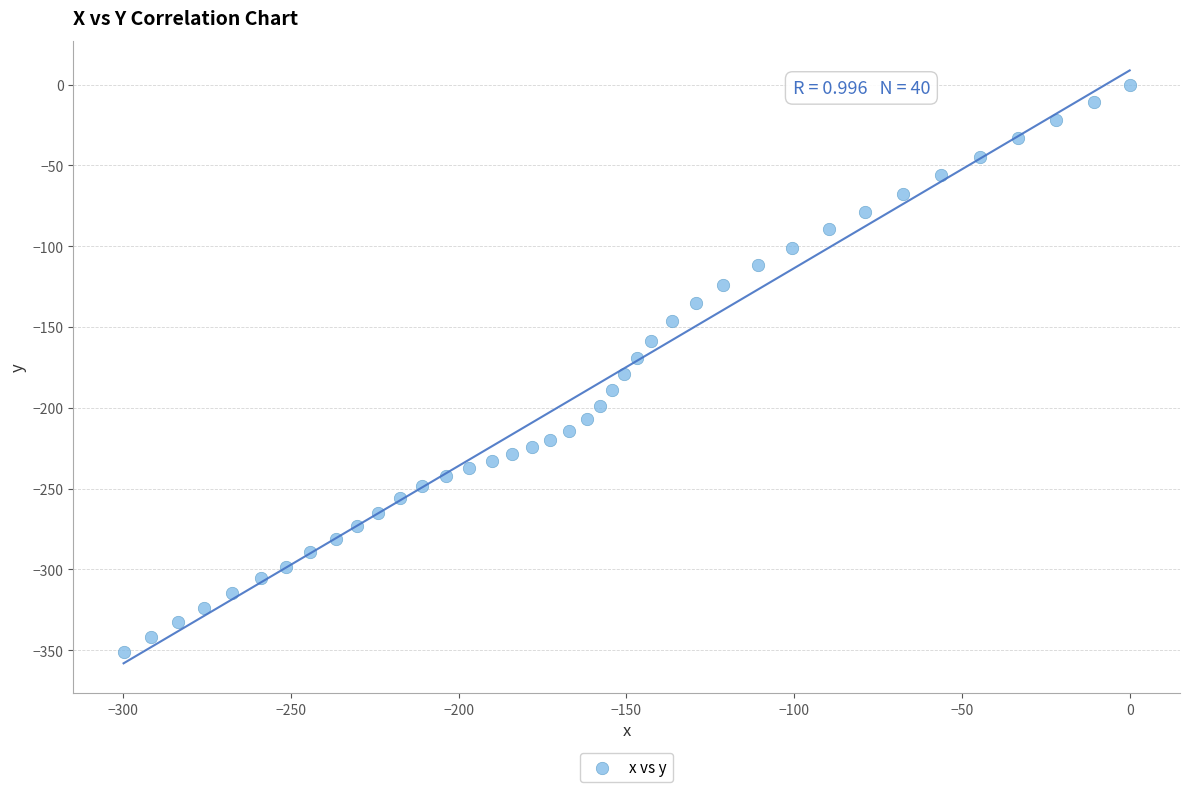

What is the range of Y values (max minus min)?

351.2